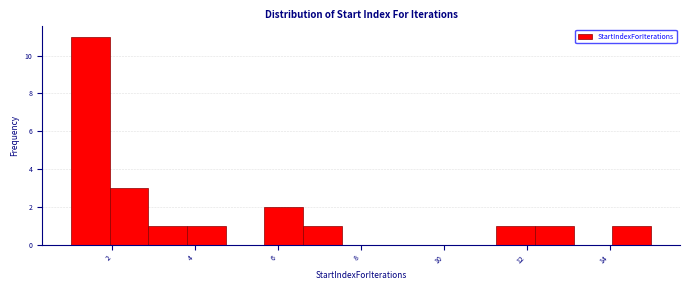

Reading left to right, list every bar in this chart as the range it spans on the x-axis followed by its height. Neither the bar edges nor the heights are printed on the chart, so give them approximately, as read against the axes.

1.0 to 2.0: 11
2.0 to 2.8: 3
2.8 to 3.8: 1
3.8 to 4.8: 1
4.8 to 5.6: 0
5.6 to 6.6: 2
6.6 to 7.6: 1
7.6 to 8.4: 0
8.4 to 9.4: 0
9.4 to 10.4: 0
10.4 to 11.2: 0
11.2 to 12.2: 1
12.2 to 13.2: 1
13.2 to 14.0: 0
14.0 to 15.0: 1